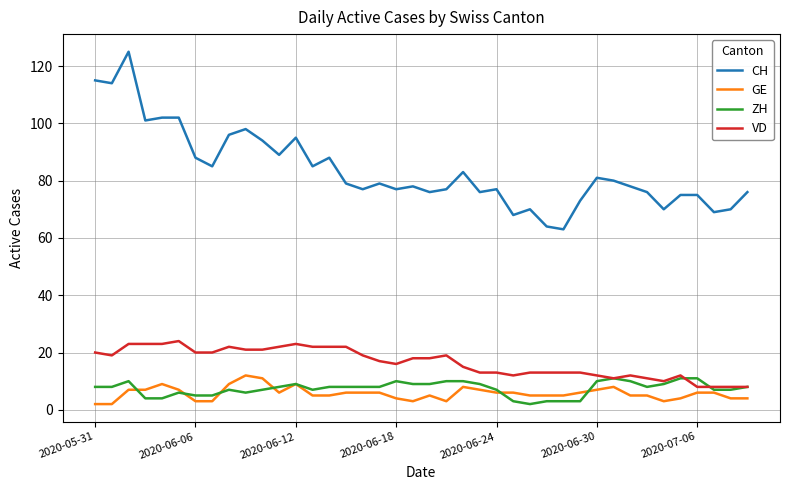

True or false: GE has more than 1 interior local peaks.

True